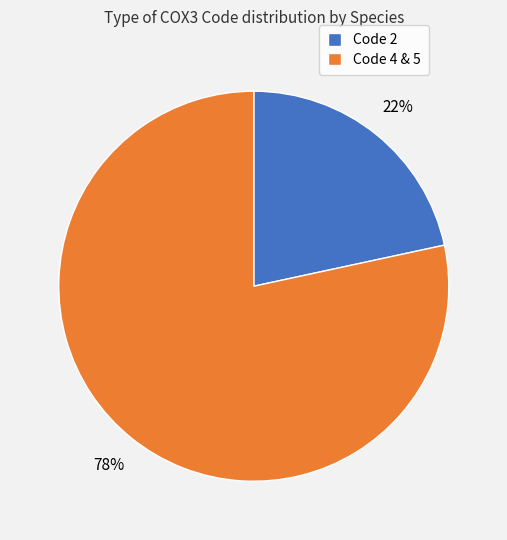

Count the number of slices in the pie.

2